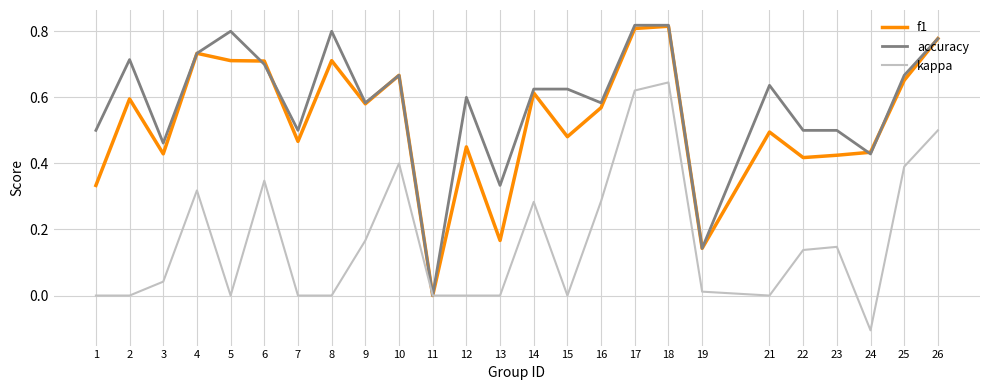

Is the value of accuracy at 23 greater than the value of f1 at 7?

Yes